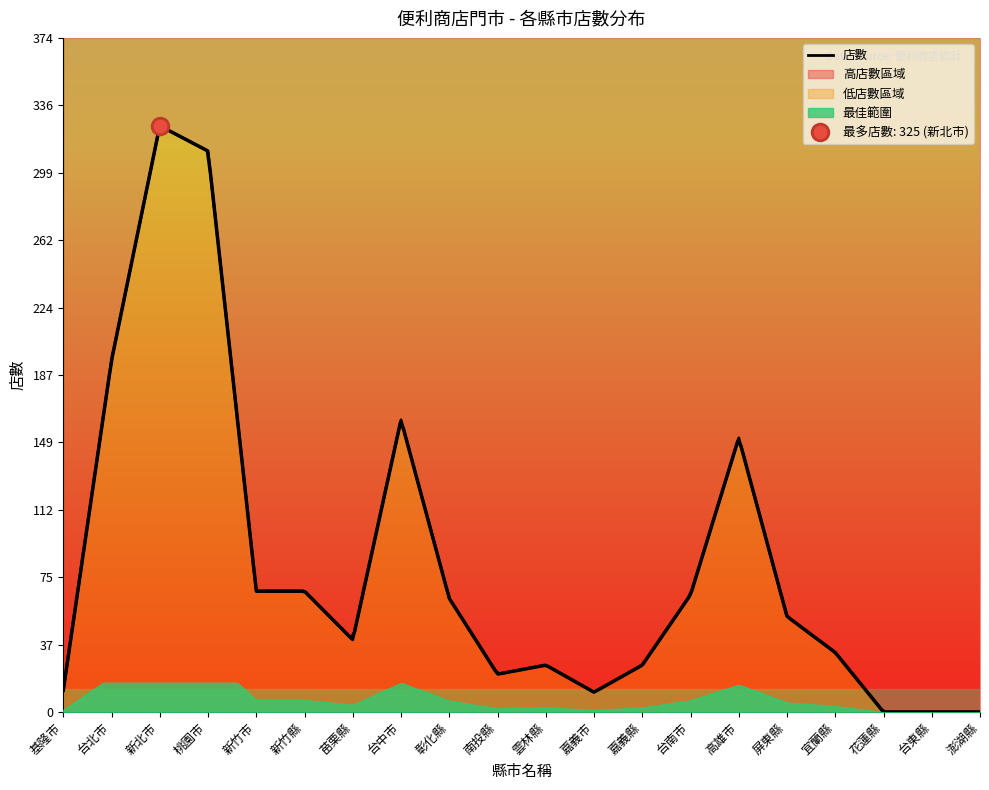

How many series are shown in this chart?

1